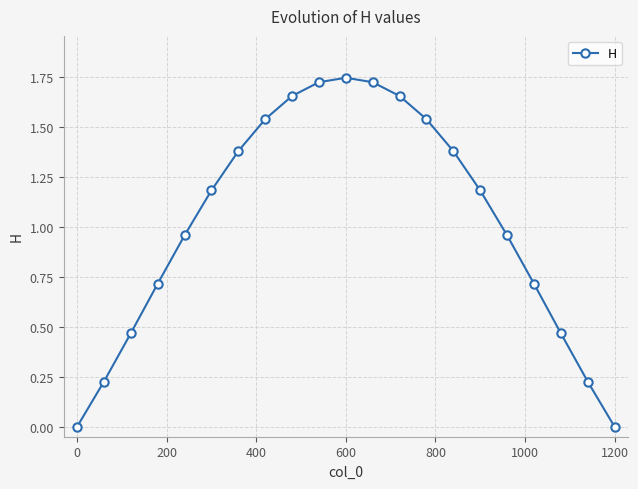

True or false: there are more than 2 points higher than both neighbors.

False